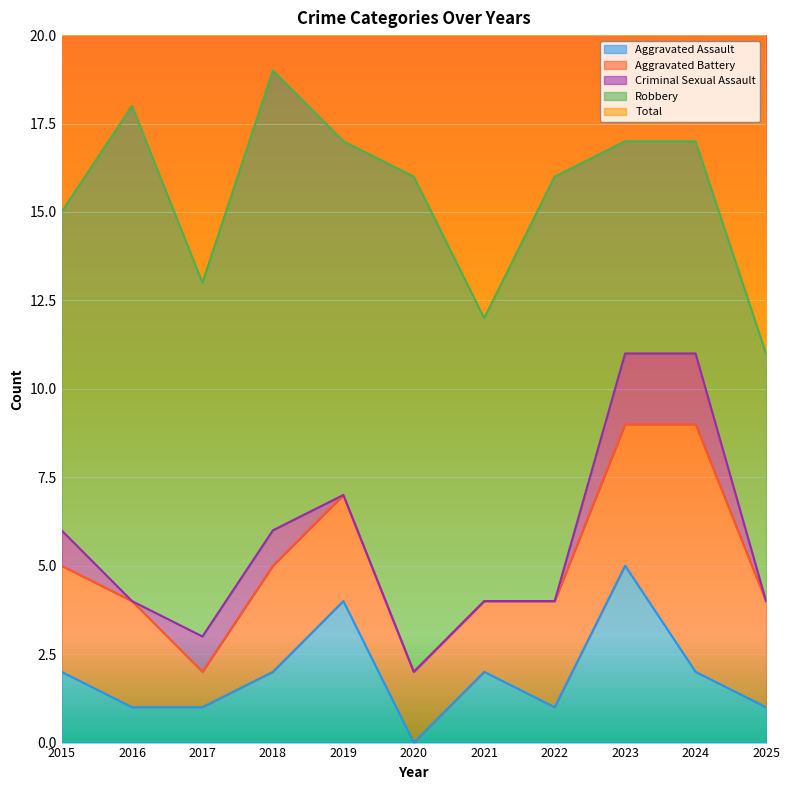

Which series has the largest total across all categories?

Total